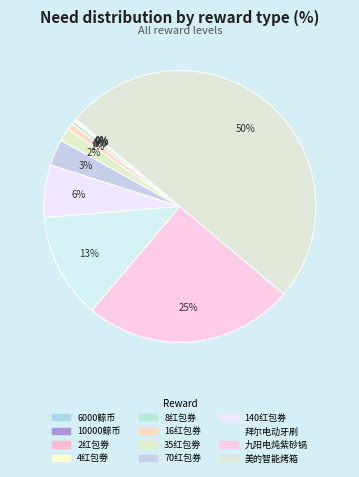

To the nearest percent, what is the difference between the largest and smallest slice percentages?

50%